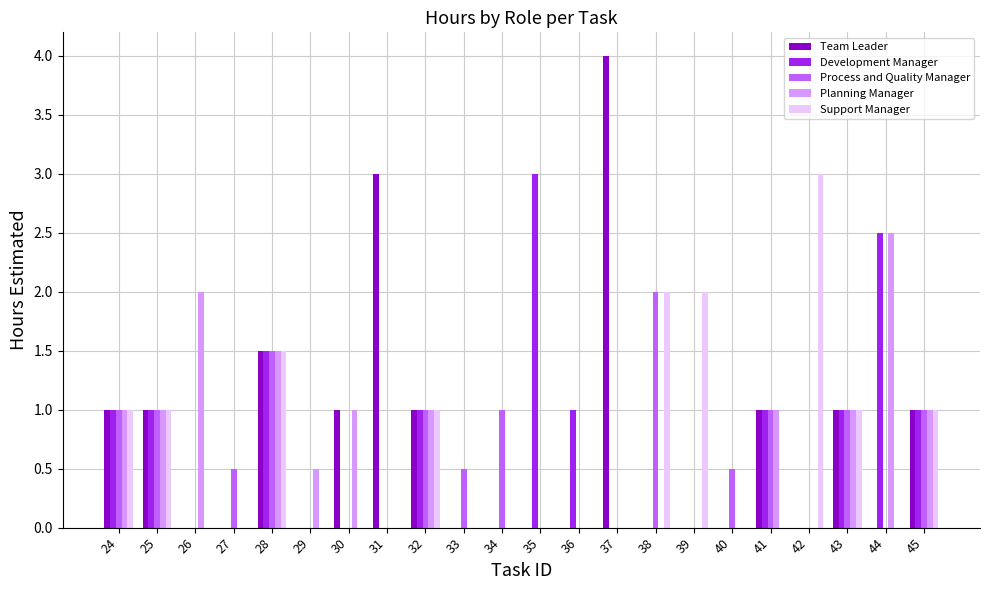

What are all the series names shown in the legend?

Team Leader, Development Manager, Process and Quality Manager, Planning Manager, Support Manager